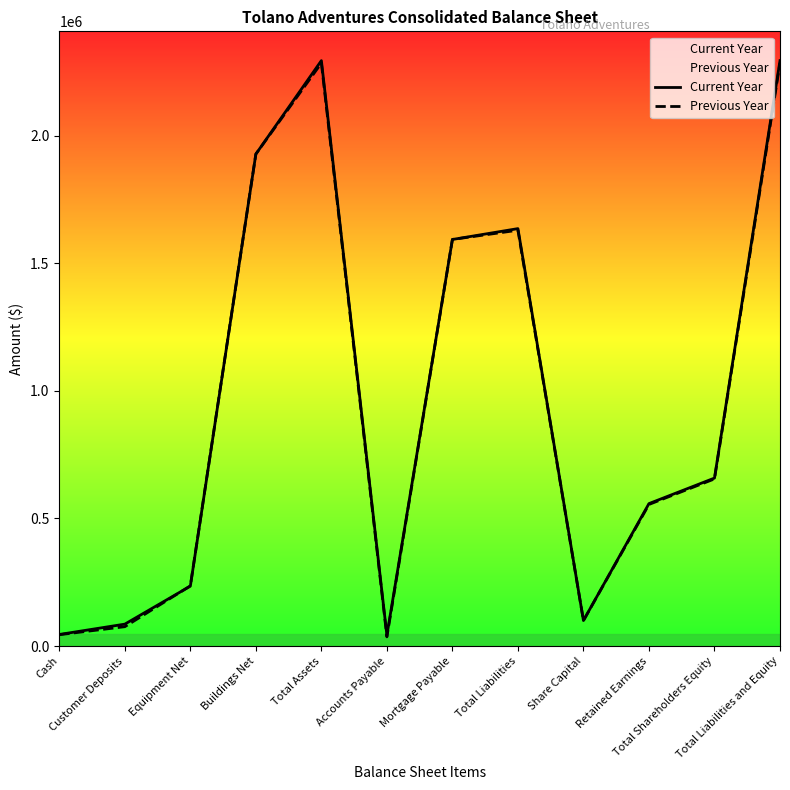

The value of Previous Year at Customer Deposits is 75930. True or false?

True